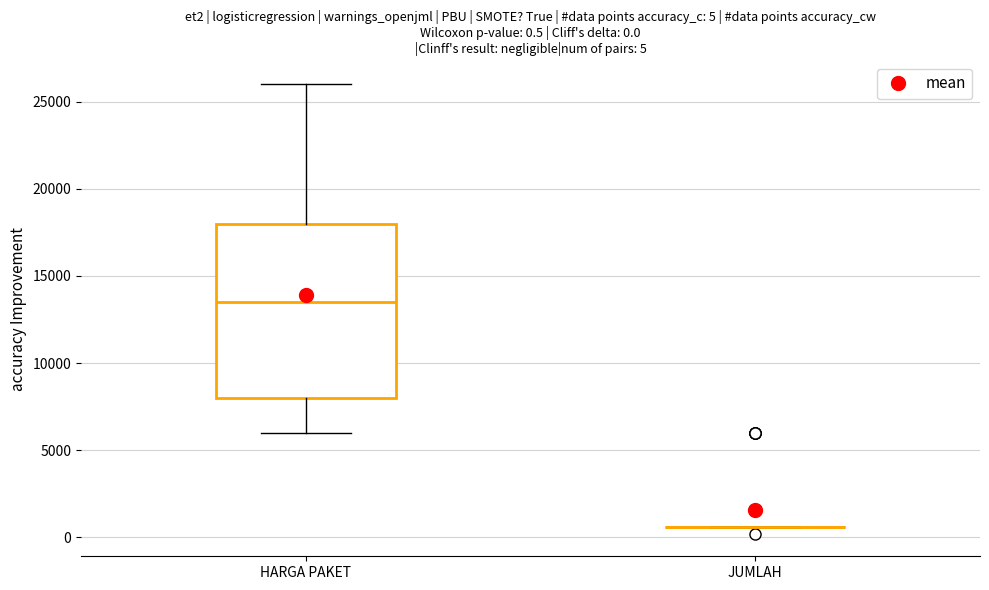

Comparing the boxes themselves (not the whiskers), which one is the tallest?

HARGA PAKET